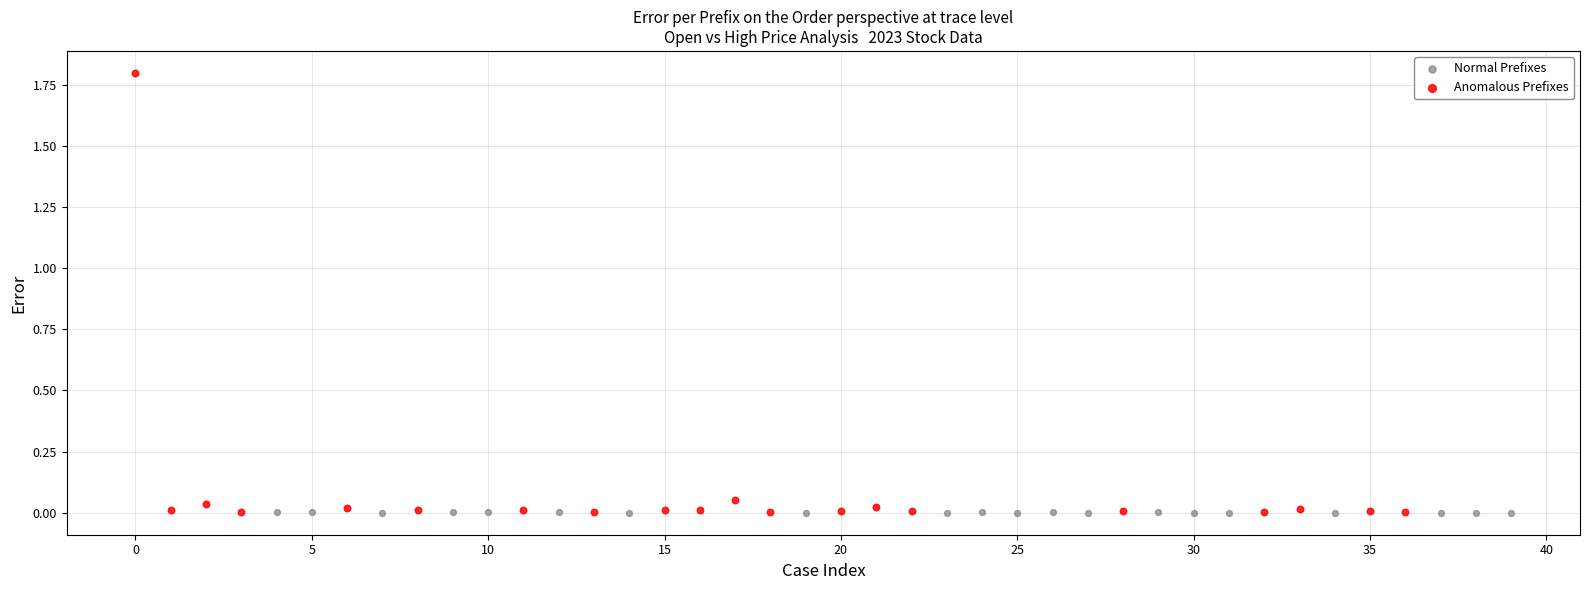

Which series has the largest Y range (max minus min)?

Anomalous Prefixes